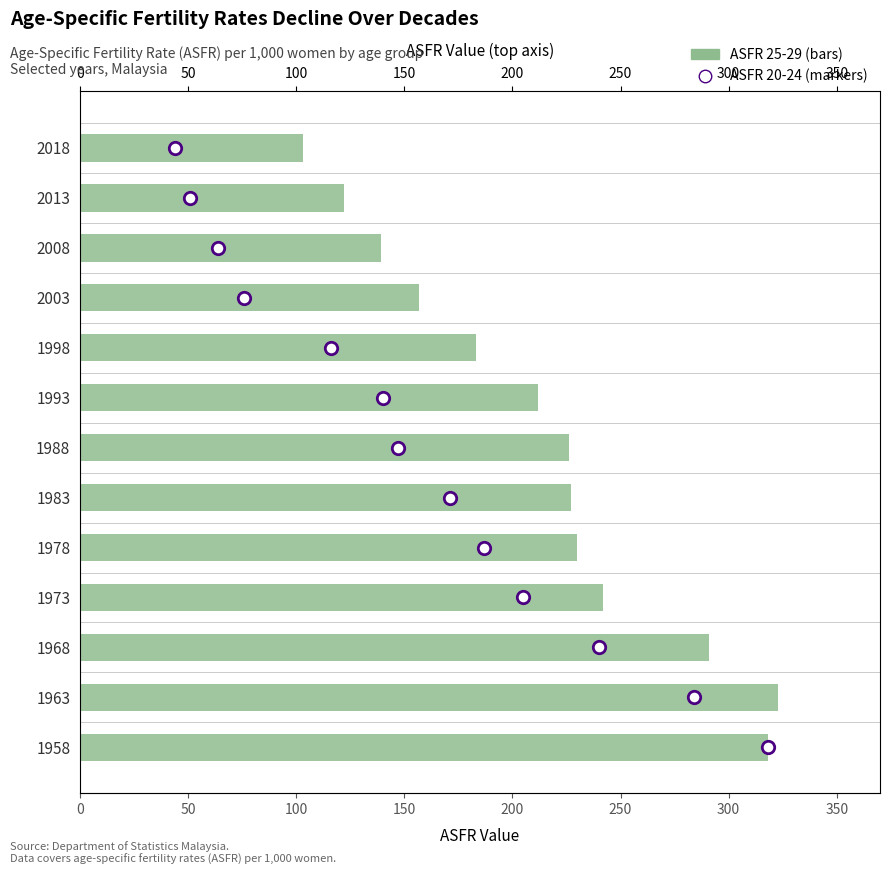

Which series has the largest total across all categories?

ASFR 25-29